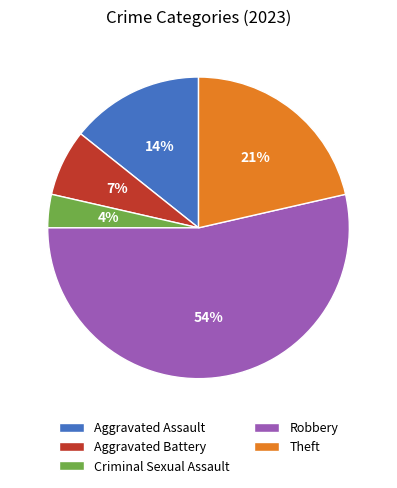

Do Aggravated Battery and Criminal Sexual Assault together represent more than half of the pie?

No